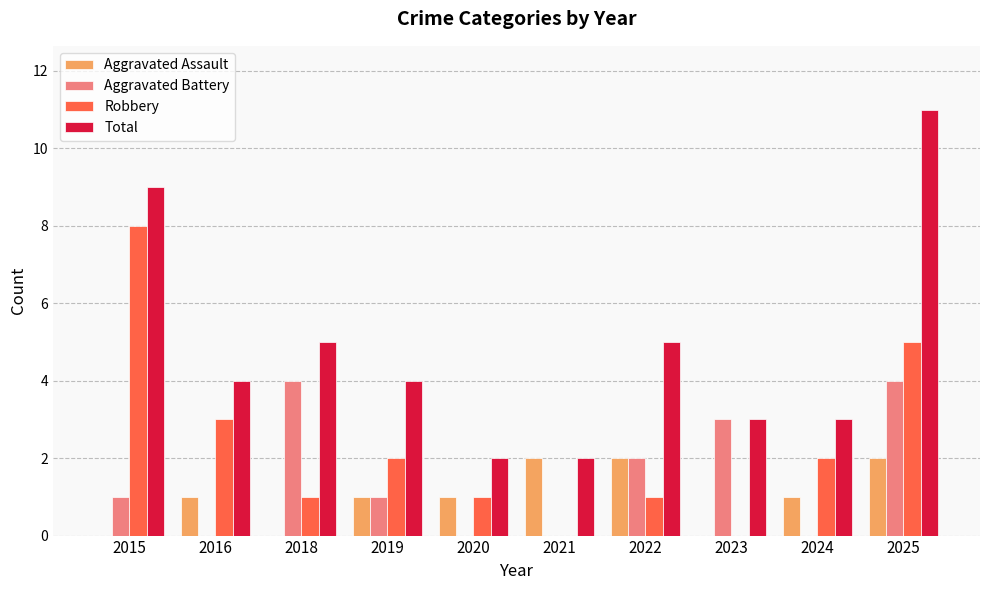

Between 2016 and 2025, which series saw the biggest shift?

Total